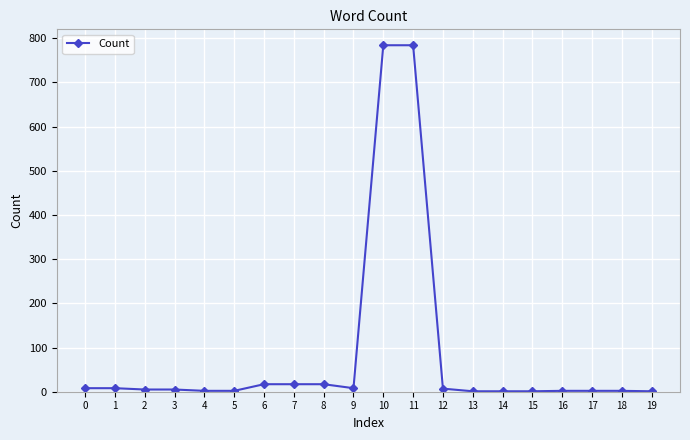

What is the maximum value shown in the chart?

784